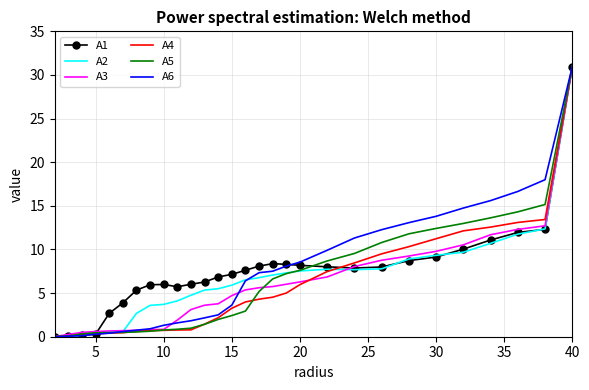

What is the maximum value shown in the chart?

31.0